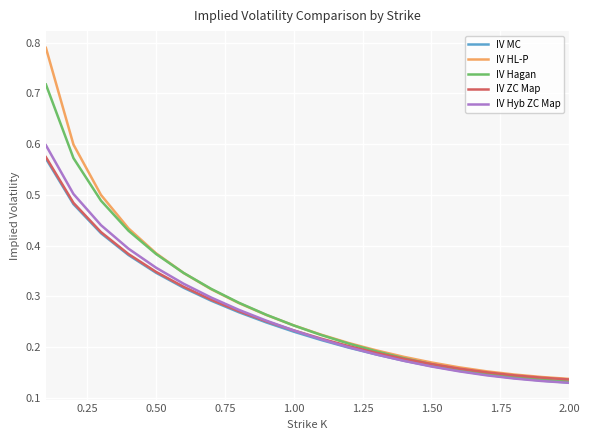

The value of IV ZC Map at 2.00 is 0.2. True or false?

False